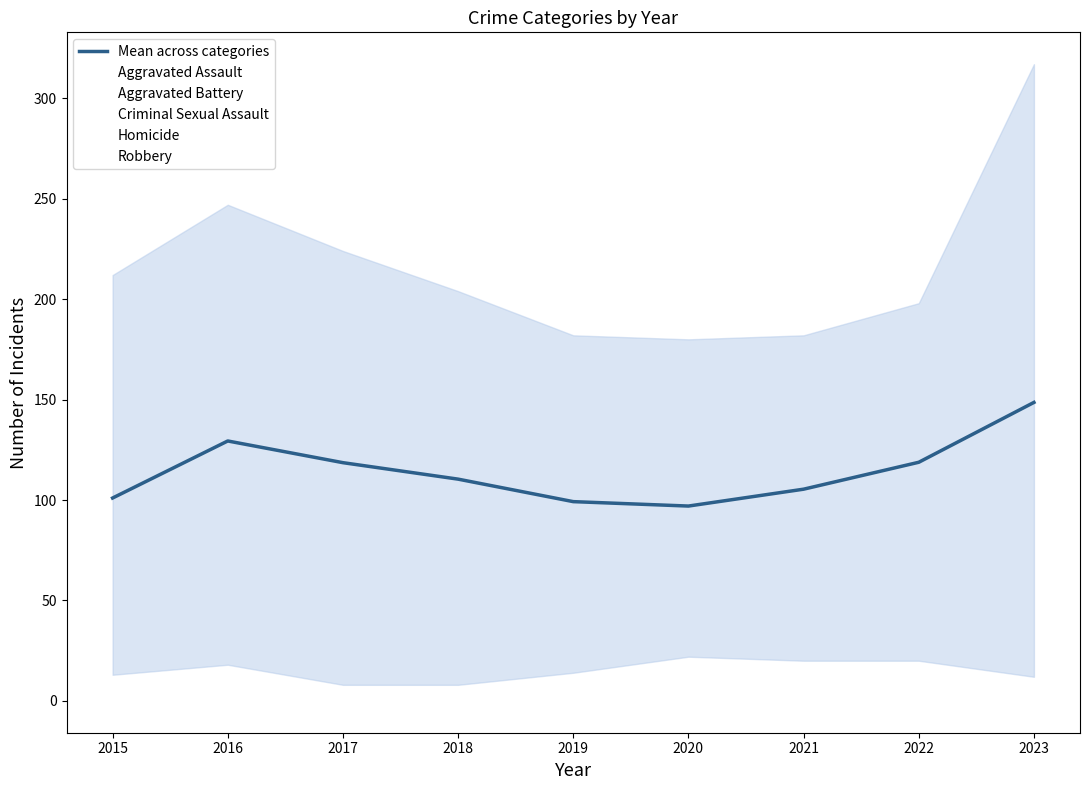

The value at 2019 is 99.2. True or false?

True